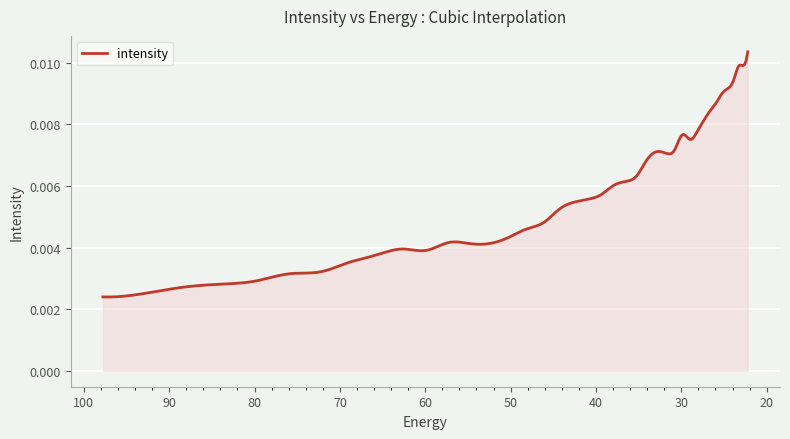

Which has a higher value, 50.136597 or 24.472345?

24.472345